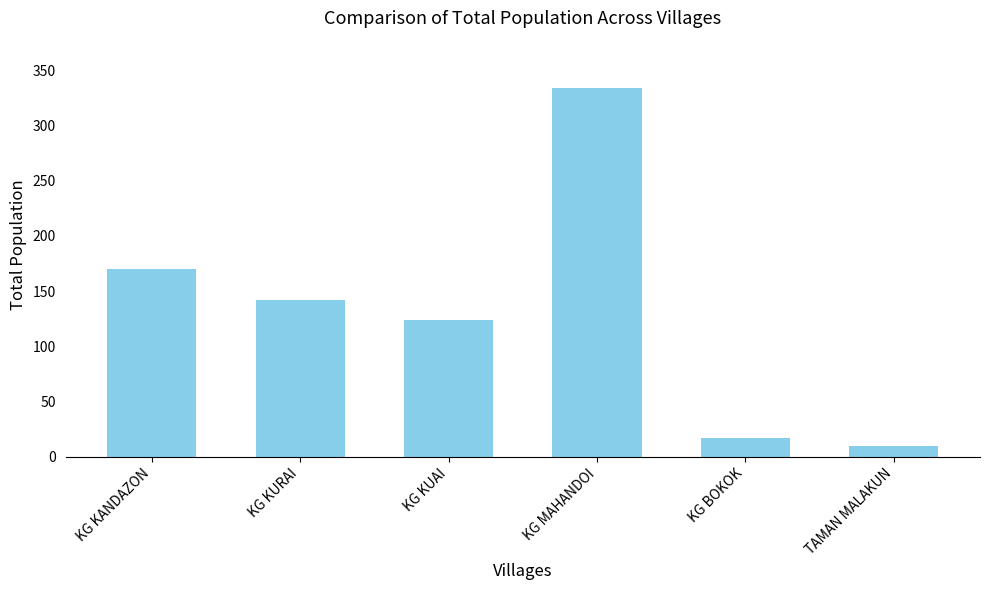

What is the change in value from KG KUAI to KG MAHANDOI?

+210